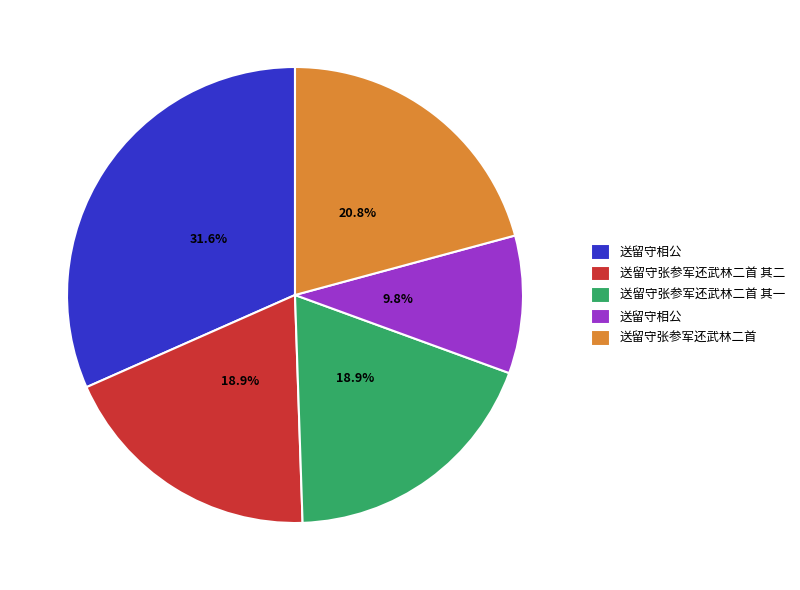

Is there any slice that represents more than half of the pie?

No